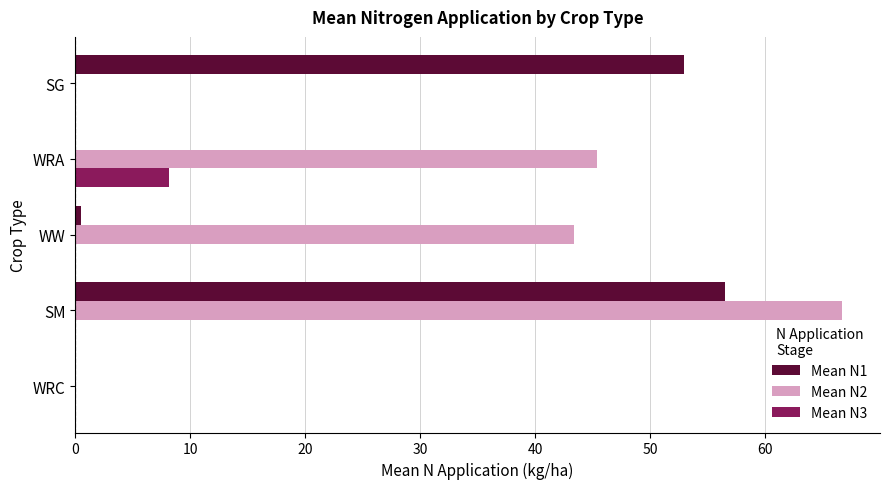

What is the total value across all series at SG?

52.9